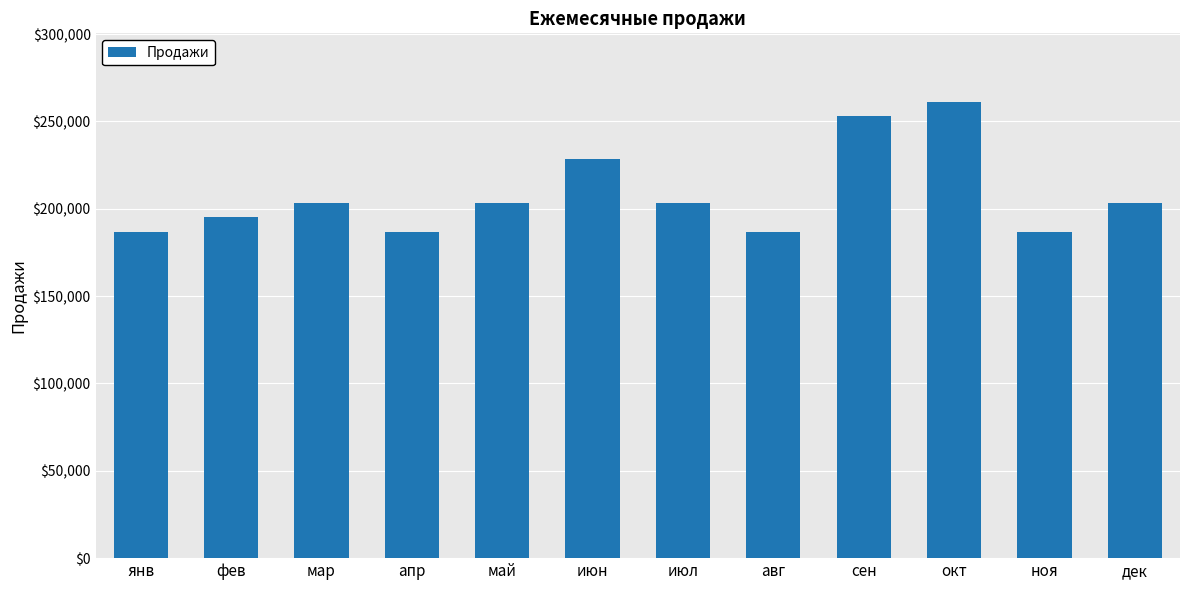

What is the change in value from июл to ноя?

-16506